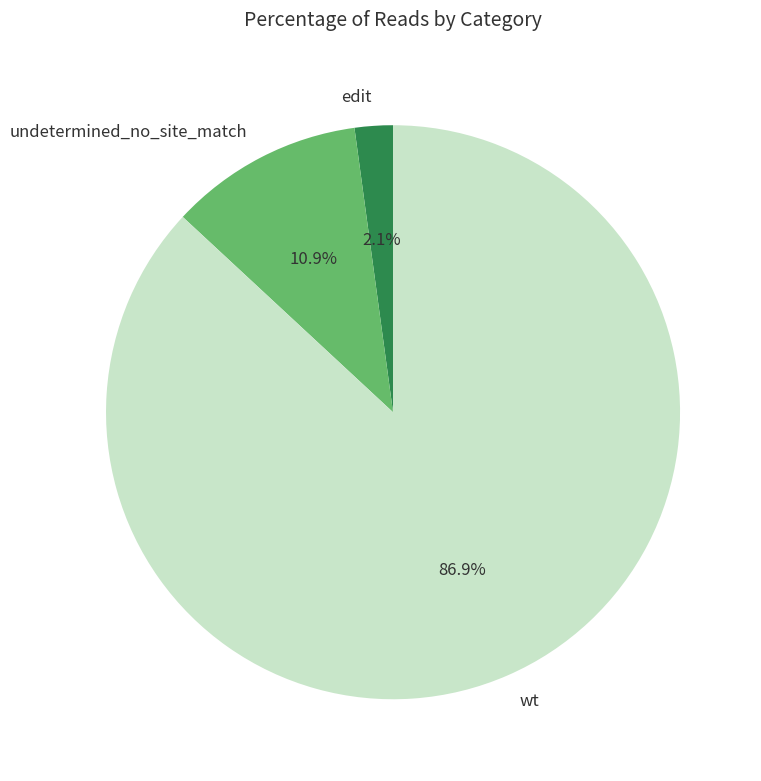

To the nearest percent, what is the combined percentage of edit and undetermined_no_site_match?

13%